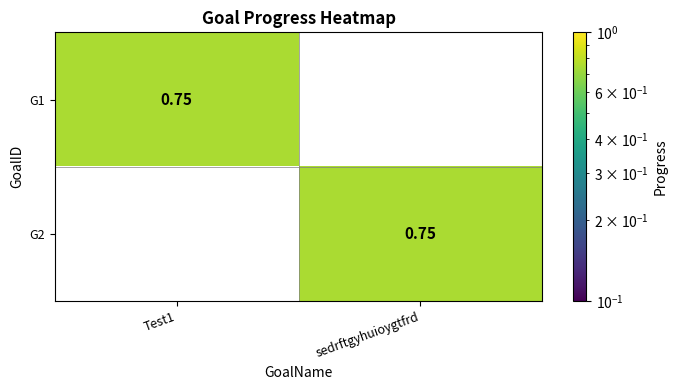

Where is G1 nearest to the value 0?

sedrftgyhuioygtfrd